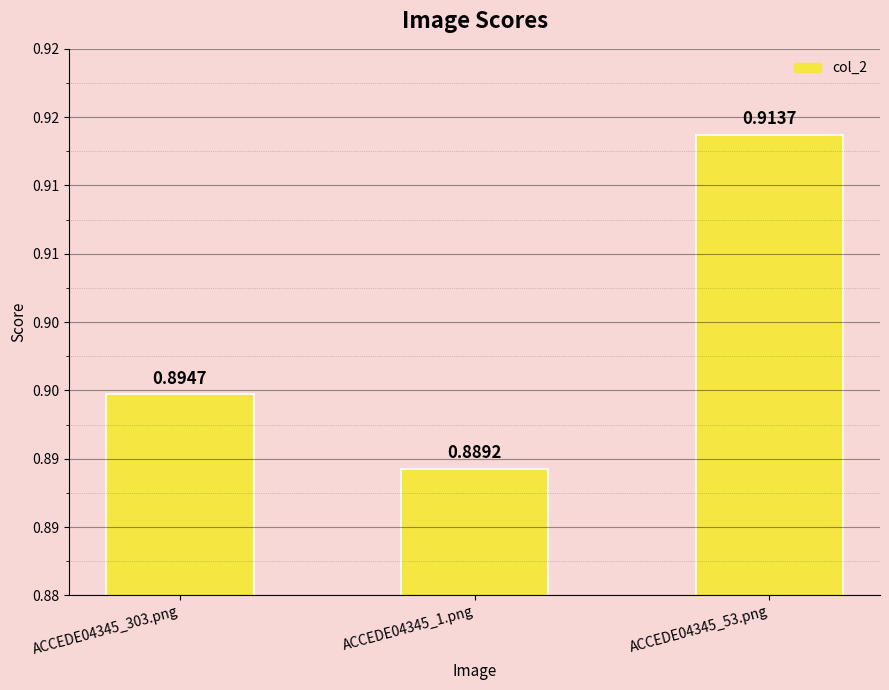

What position from the left is ACCEDE04345_303.png?

1